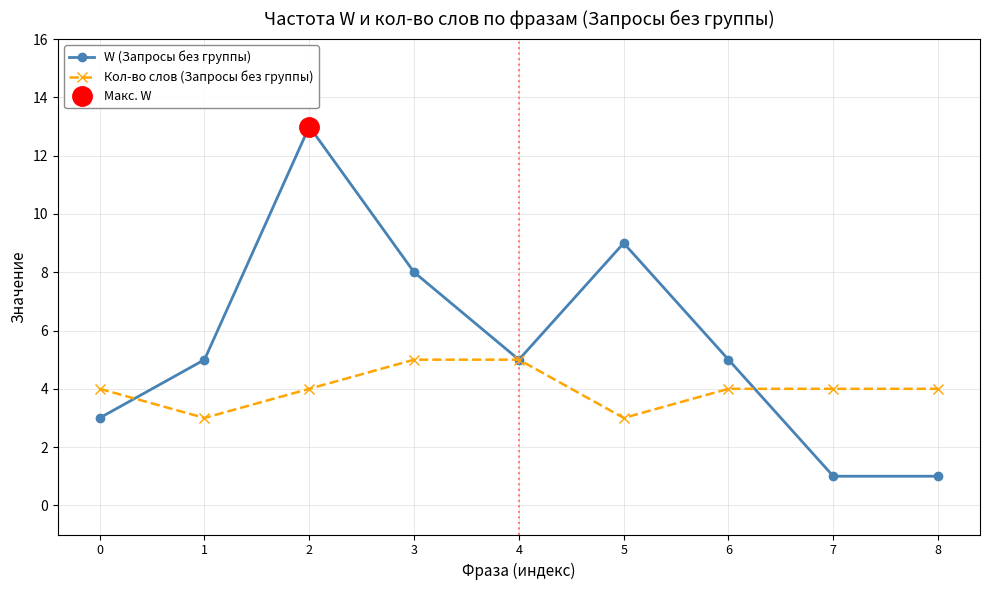

Is it true that W (Запросы без группы) equals 13 at 3?

False